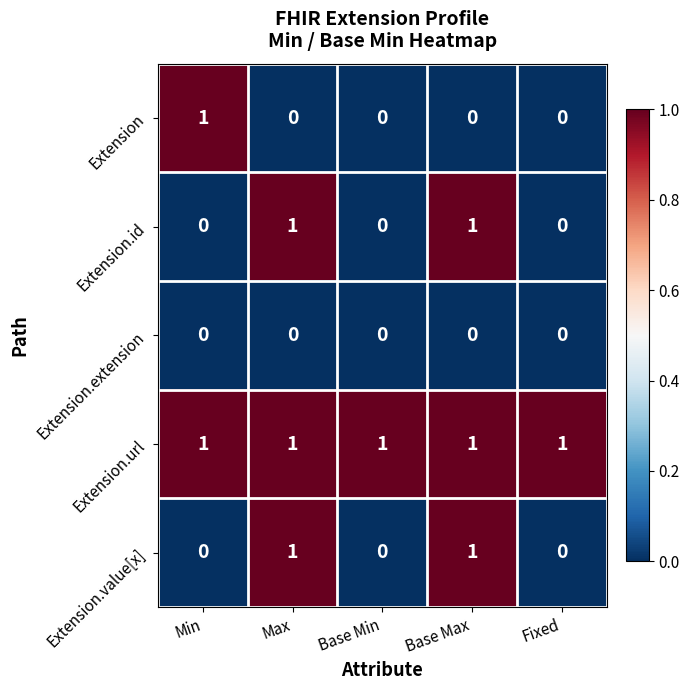

Which series has the largest total across all categories?

Extension.url